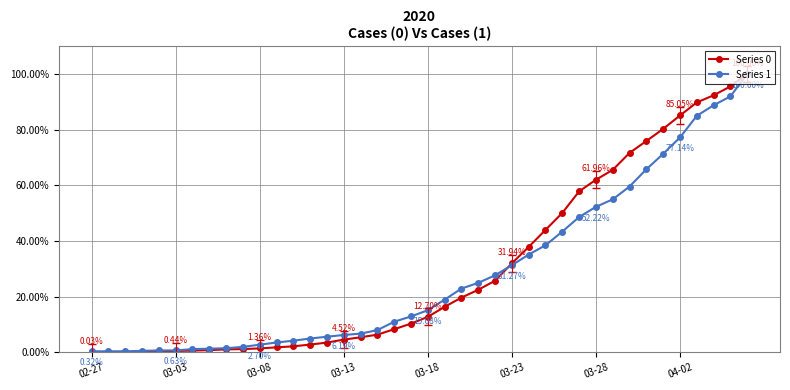

What is the average value of the Series 0 series?

29.7